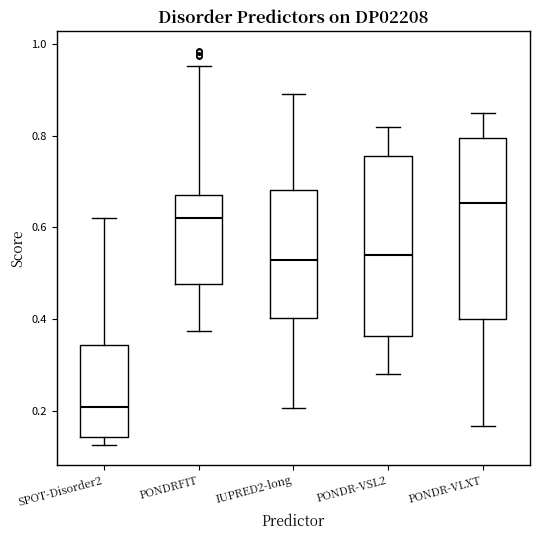

Reading left to right, transcribe this box plot: for each box, give where its median line is, the range the box spans, and where its two whiskers end, as read against the y-axis. The values are not printed on the chart, so give them approximately, as read against the axis.

SPOT-Disorder2: median 0.20, box 0.14 to 0.34, whiskers 0.12 to 0.62
PONDRFIT: median 0.62, box 0.48 to 0.68, whiskers 0.38 to 0.96
IUPRED2-long: median 0.52, box 0.40 to 0.68, whiskers 0.20 to 0.90
PONDR-VSL2: median 0.54, box 0.36 to 0.76, whiskers 0.28 to 0.82
PONDR-VLXT: median 0.66, box 0.40 to 0.80, whiskers 0.16 to 0.86